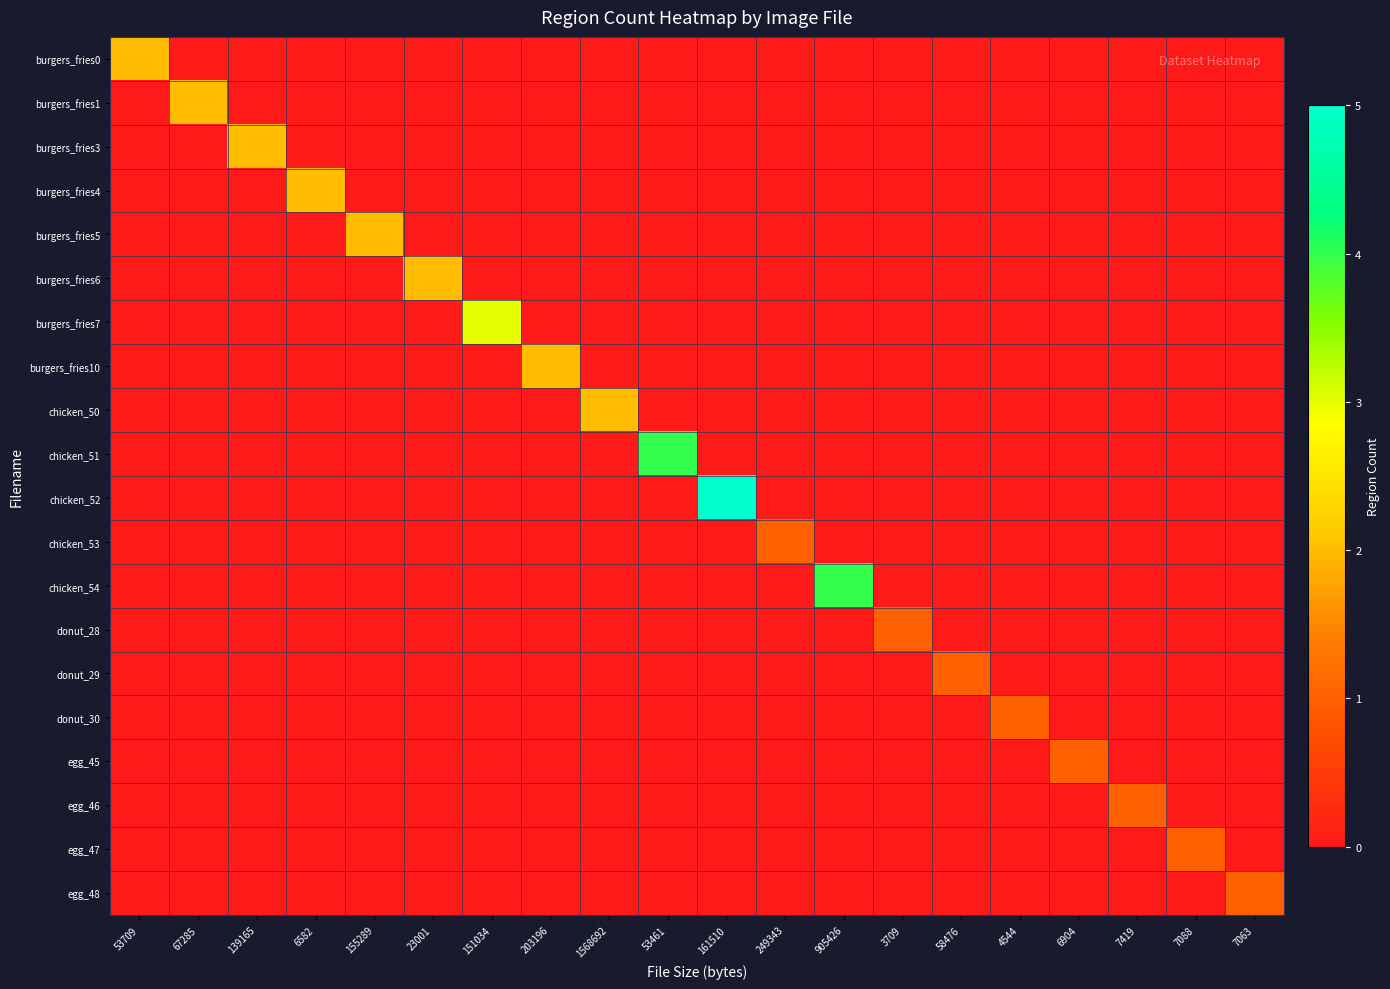

At which category is the sum across all series the highest?

161510